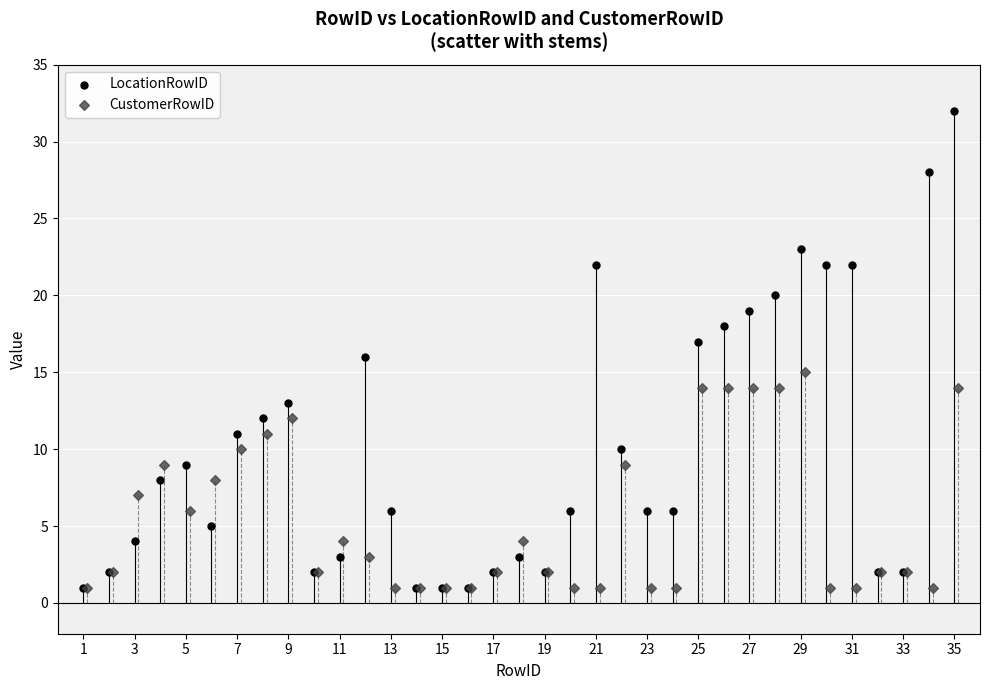

Which series contains the highest Y value?

LocationRowID